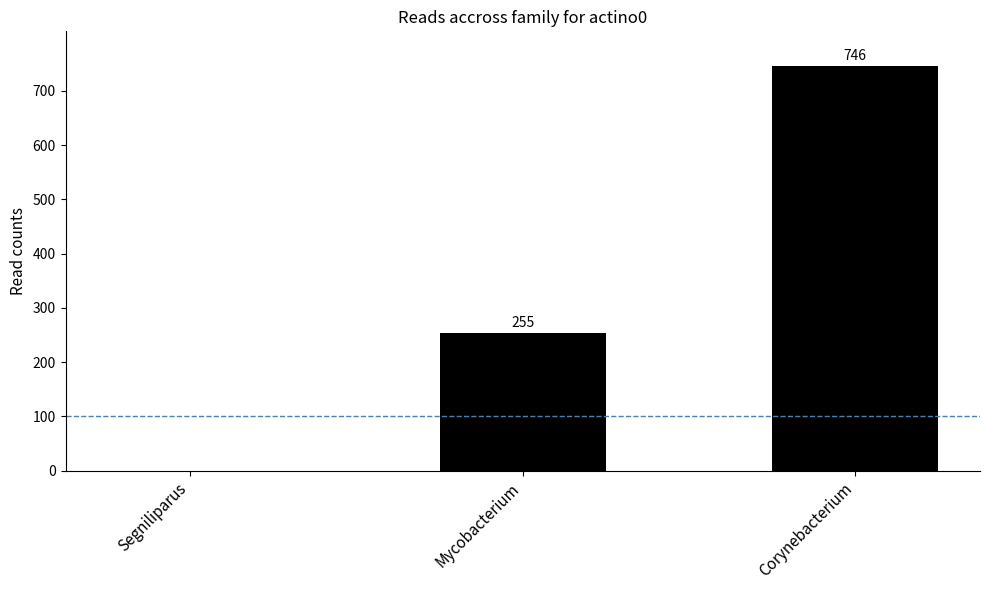

Count the number of data series in this chart.

1